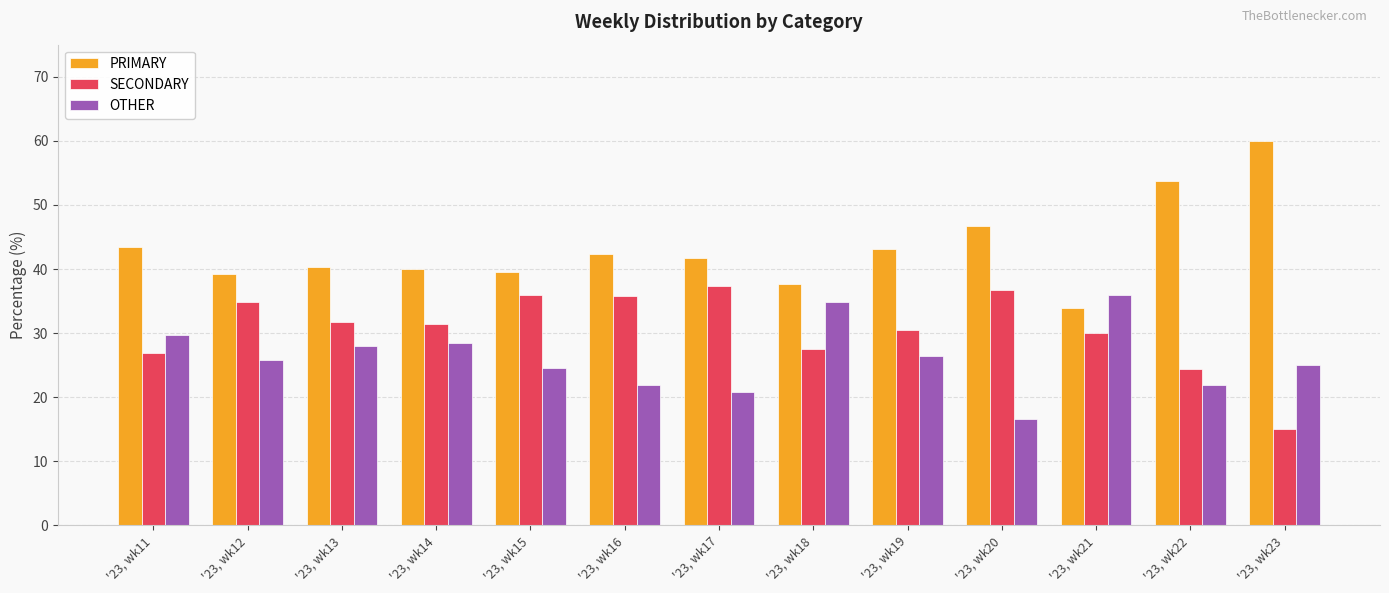

What is the difference between the highest and lowest values at '23, wk18?

10.1